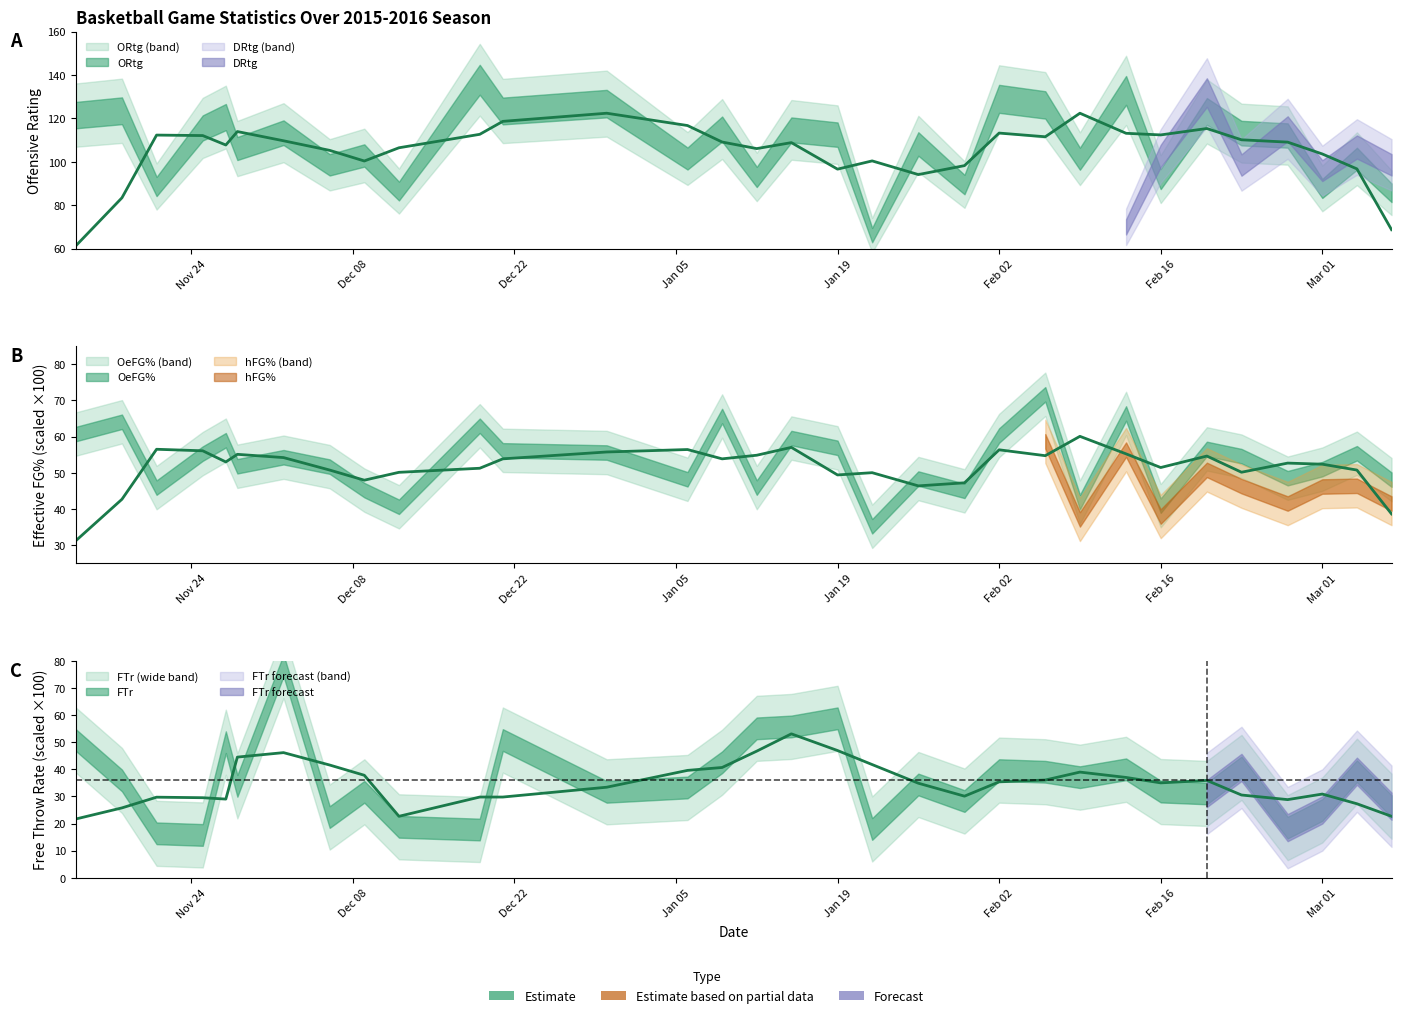

Where is the first local minimum for FTr?

2015-11-25